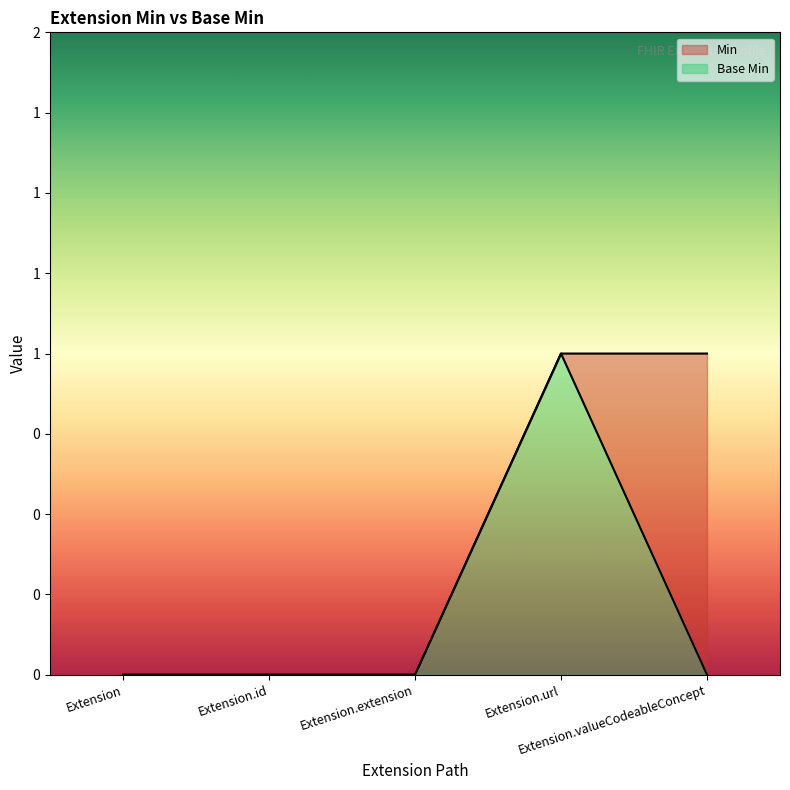

Reading left to right, transcribe all the data shown in this chart.

Base Min: 0	0	0	1	0
Min: 0	0	0	1	1